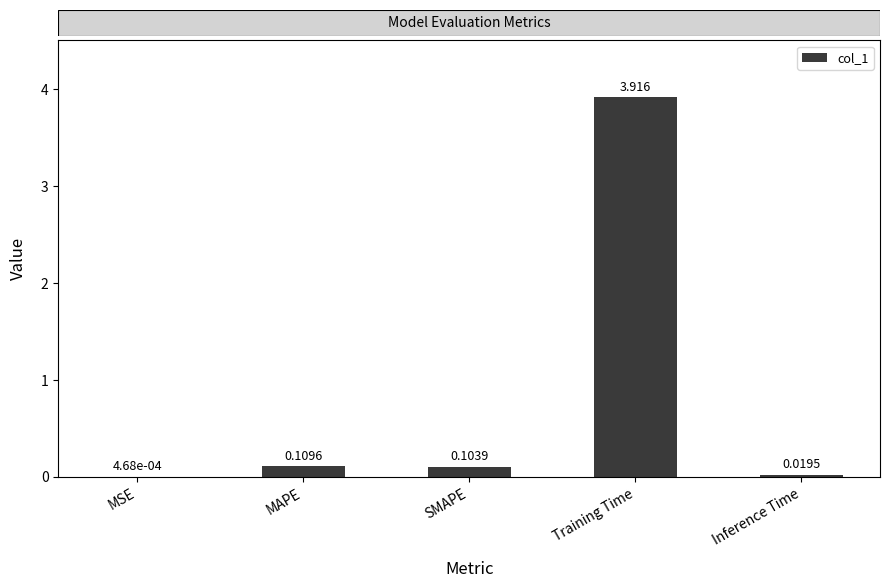

What is the average value?

0.8